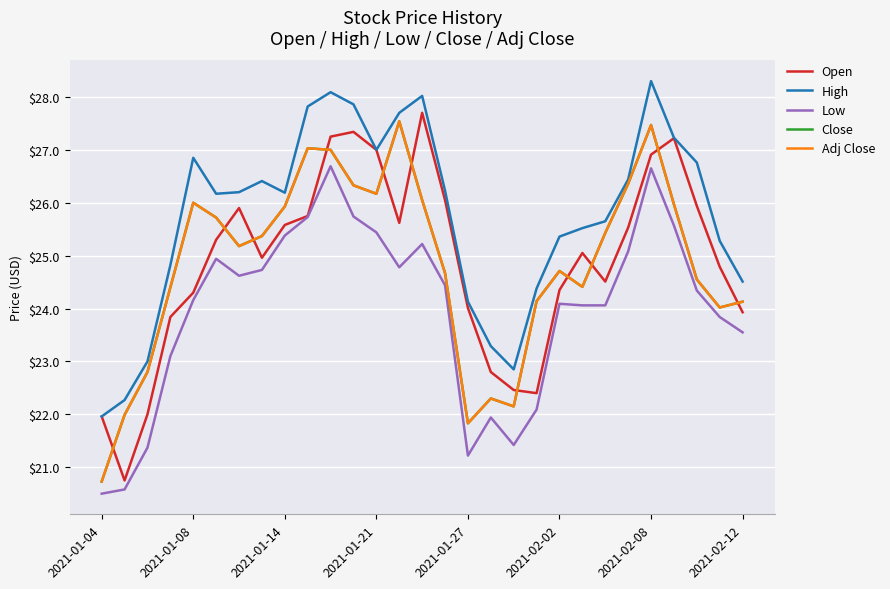

What is the value of the High point at the 8th from the left?

26.4